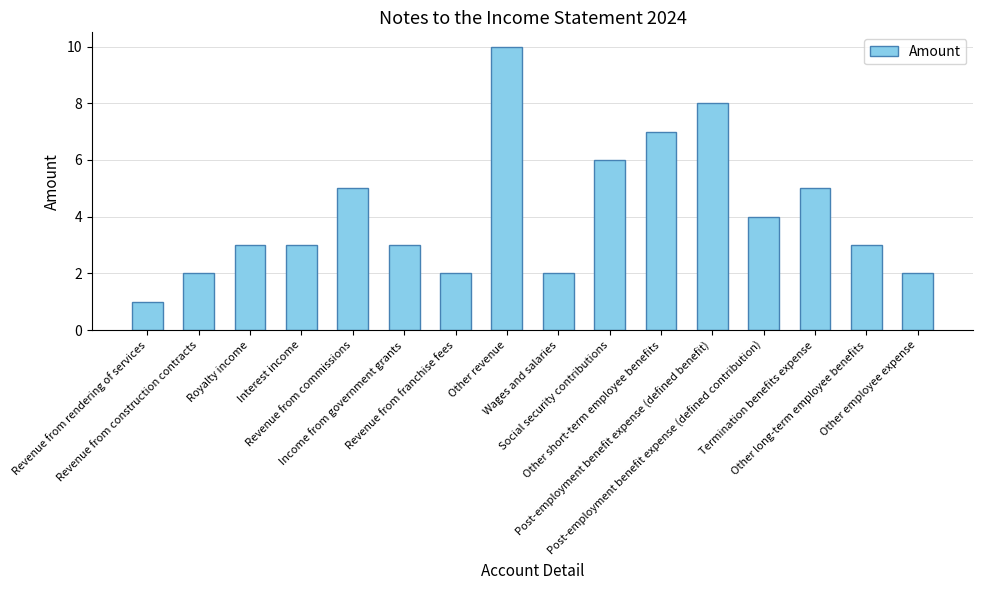

What is the maximum value shown in the chart?

10